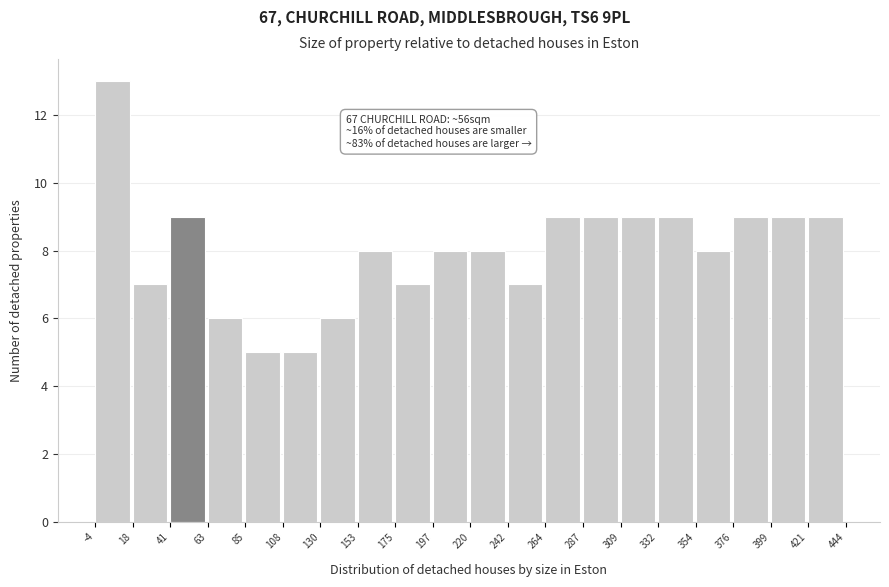

Which range on the x-axis has the tallest bar?

-4 to 18